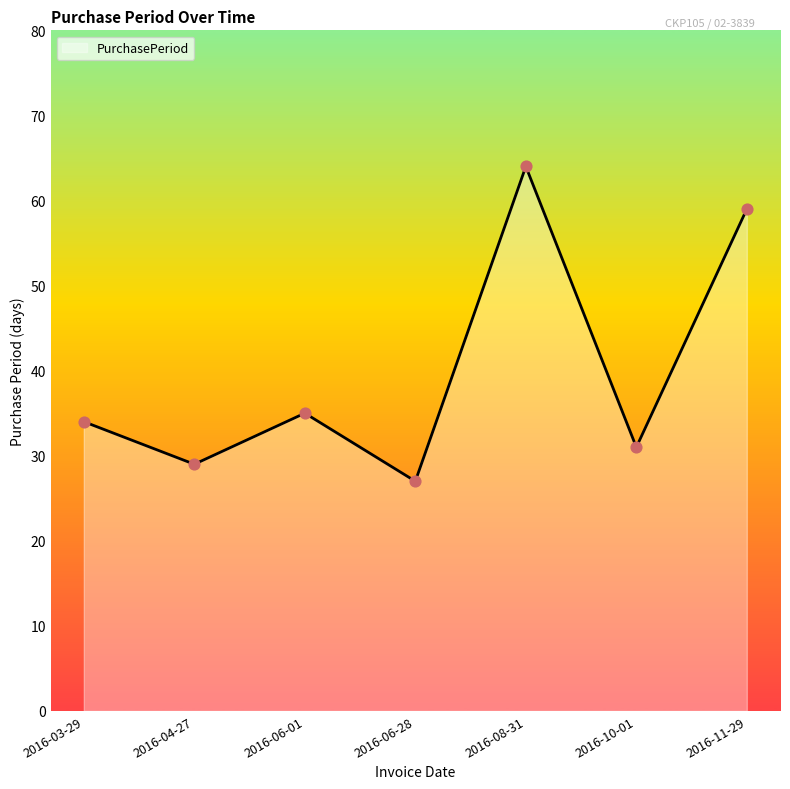

Which has a higher value, 2016-04-27 or 2016-11-29?

2016-11-29